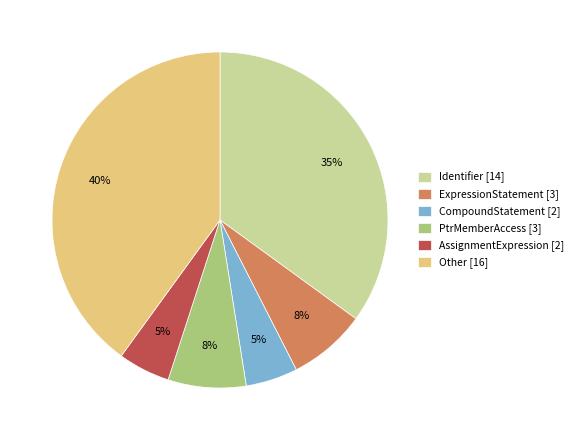

Is the sum of PtrMemberAccess [3] and AssignmentExpression [2] greater than half?

No